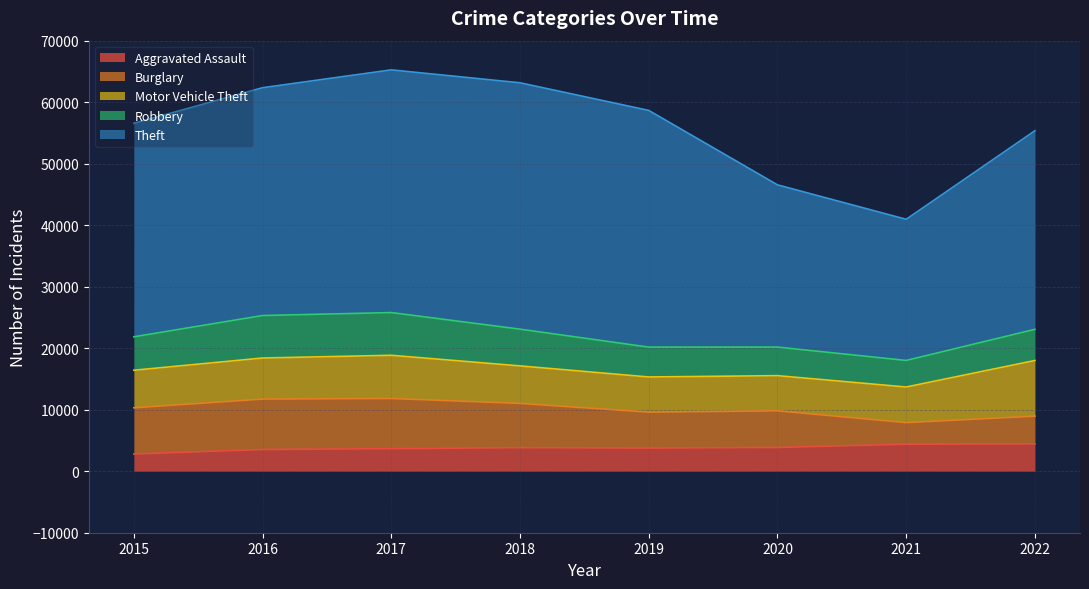

Between 2016 and 2018, which is larger?

2018